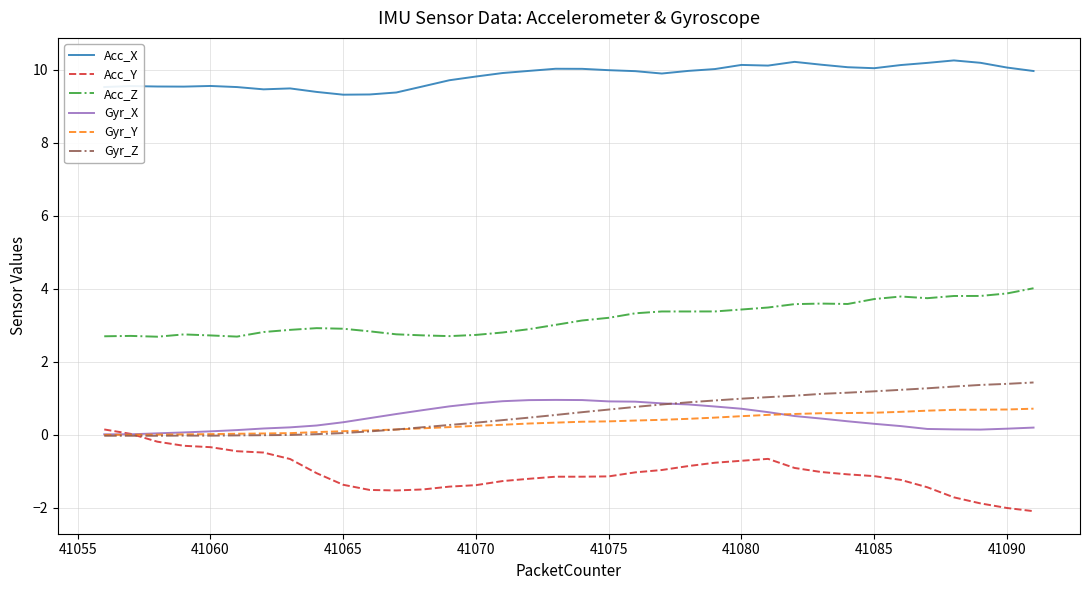

True or false: Gyr_Y and Acc_Z cross at least once.

False